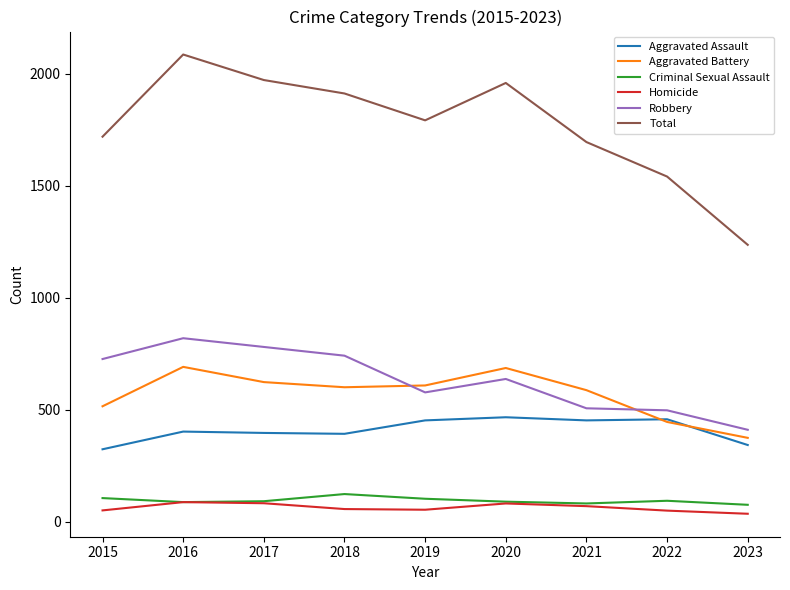

What value does the Homicide series have at 2023?

35